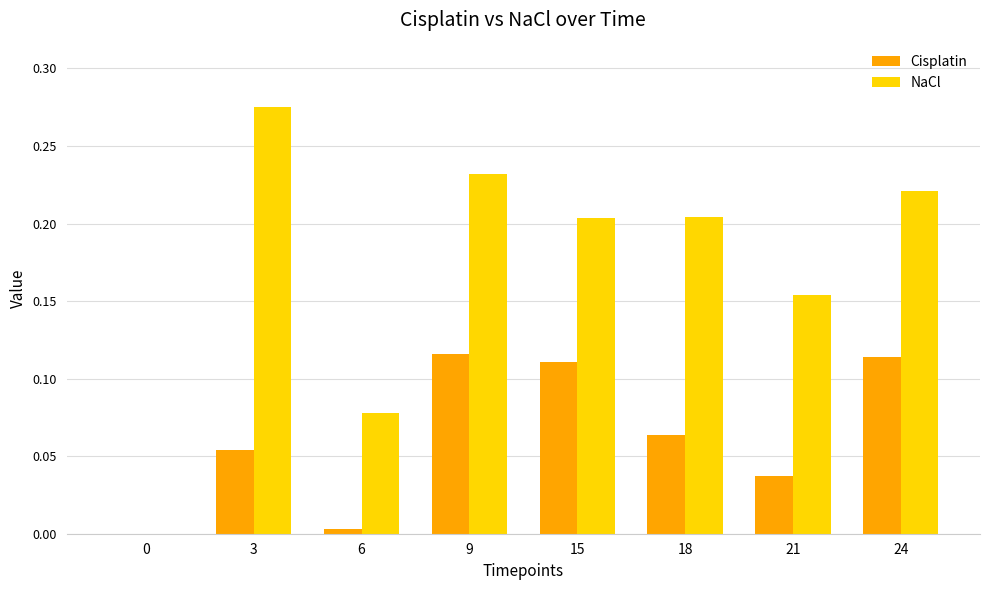

Which label corresponds to the largest value in the chart?

3